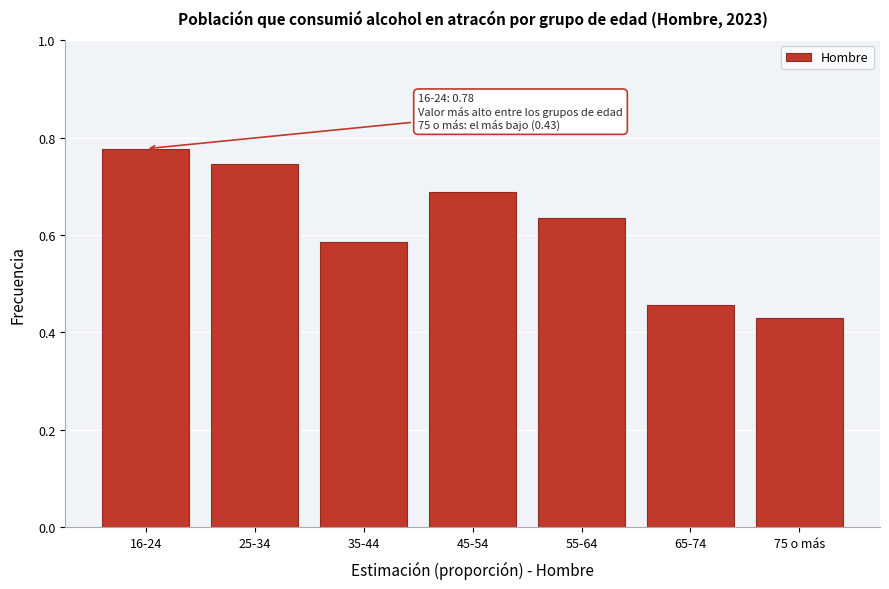

What is the difference between the maximum and minimum values?

0.3